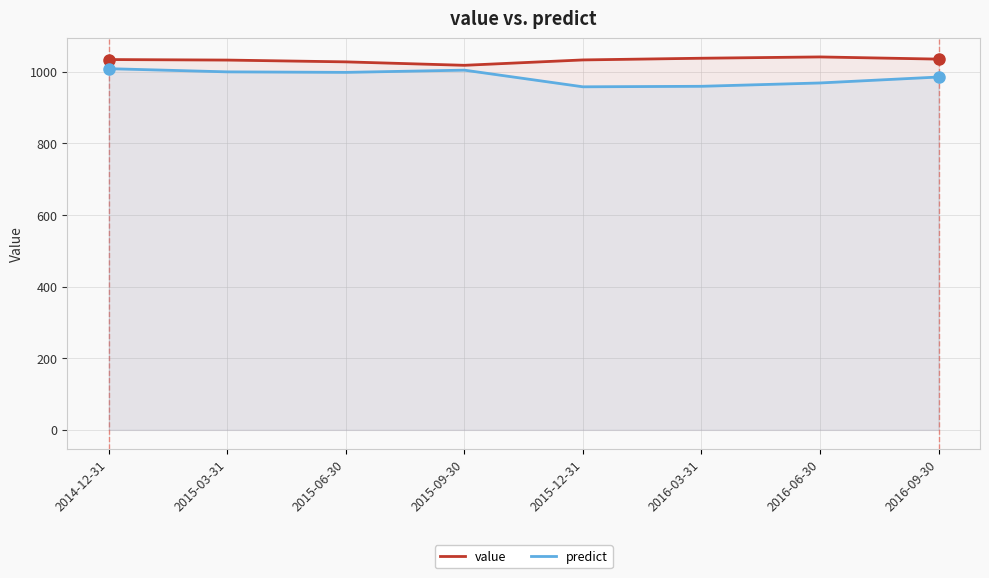

True or false: predict and value cross at least once.

False